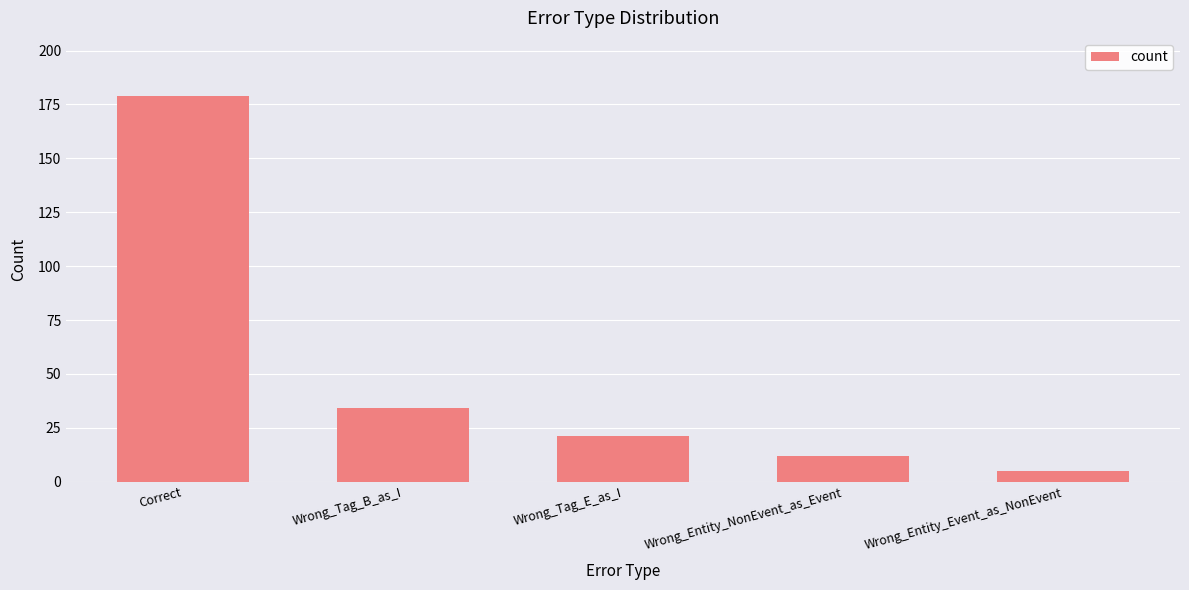

What is the minimum value shown in the chart?

5